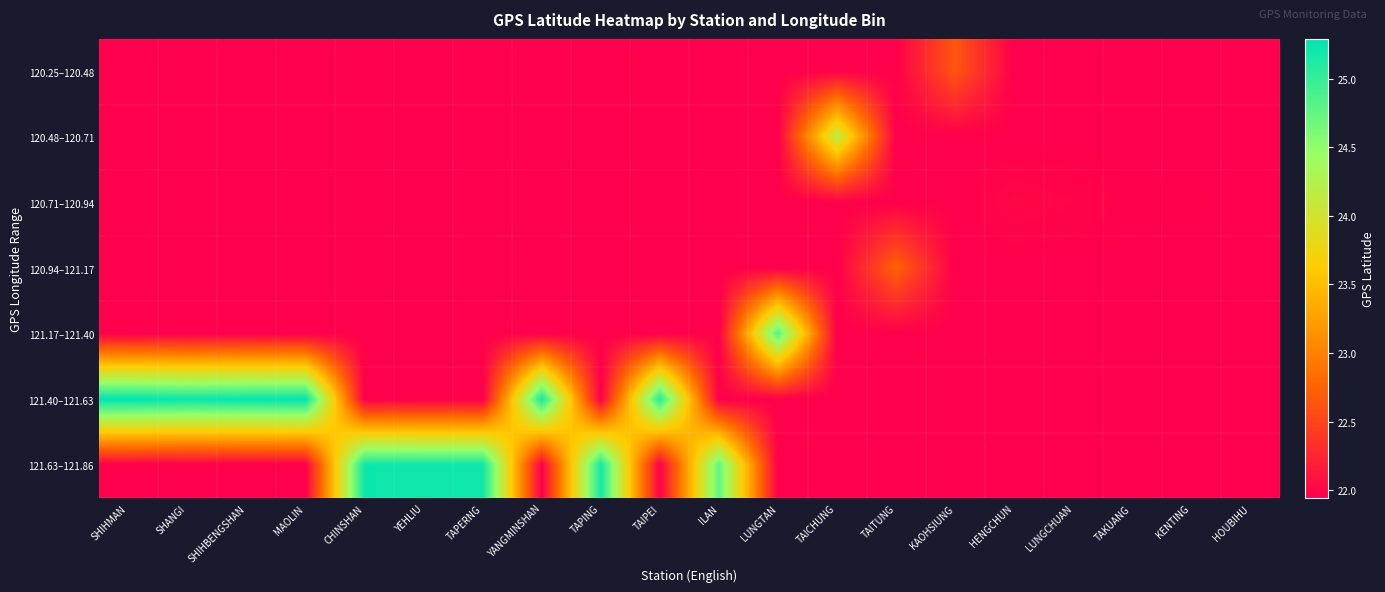

What is the total value across all series at HOUBIHU?

153.6